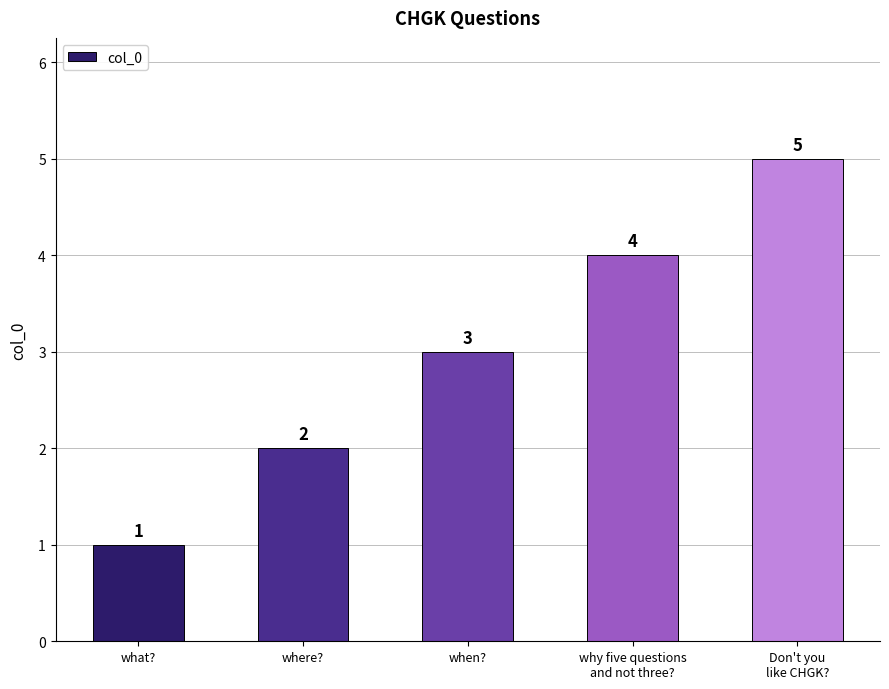

What is the difference between the second highest and second lowest values?

2